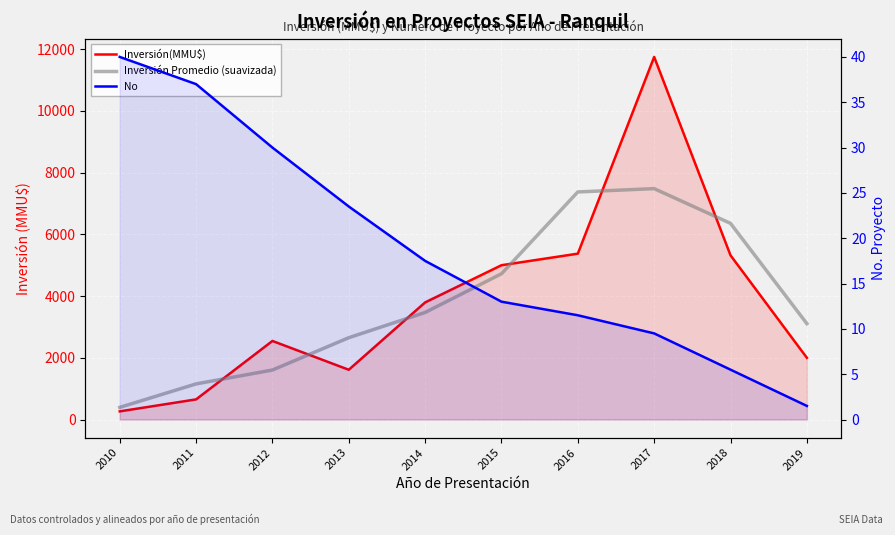

Rank the categories by Inversión Promedio (suavizada) value from lowest to highest.

2010, 2011, 2012, 2013, 2019, 2014, 2015, 2018, 2016, 2017